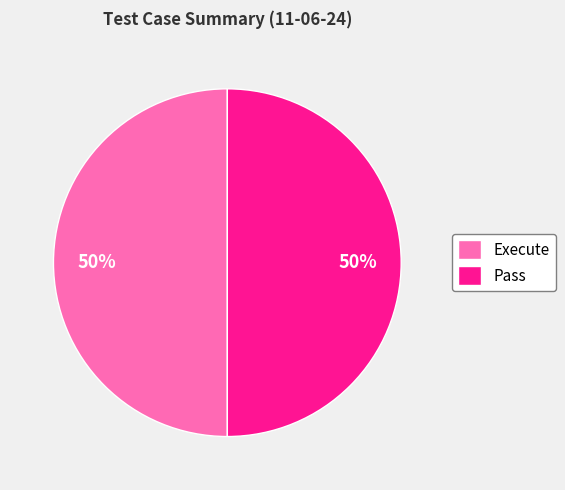

To the nearest percent, what is the combined percentage of Execute and Pass?

100%